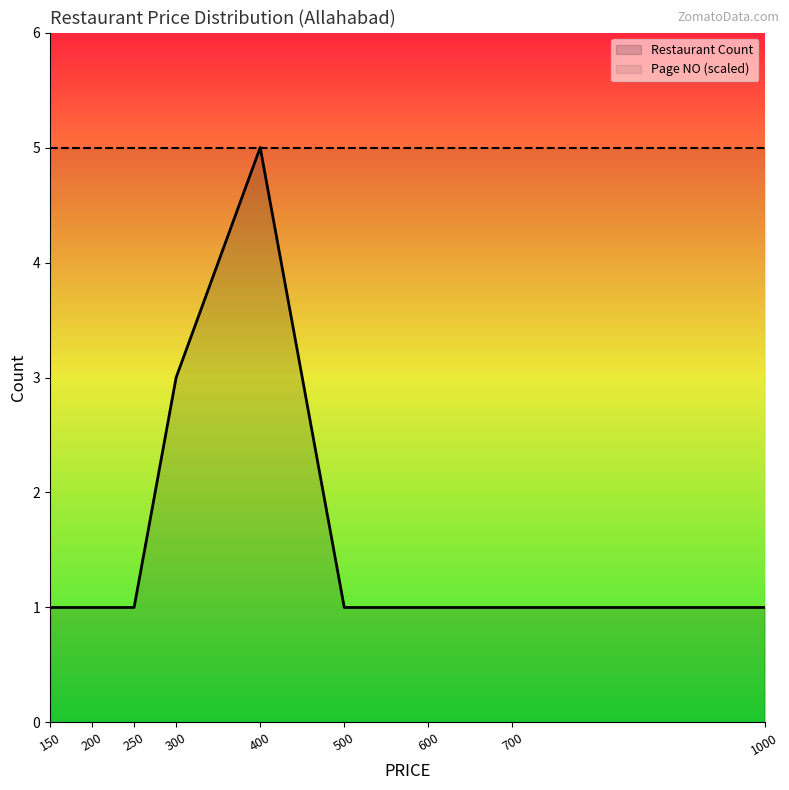

Reading right to left, list all the values displayed in this chart.

Restaurant Count: 1	1	1	1	5	3	1	1	1
Page NO (scaled): 5	5	5	5	5	5	5	5	5